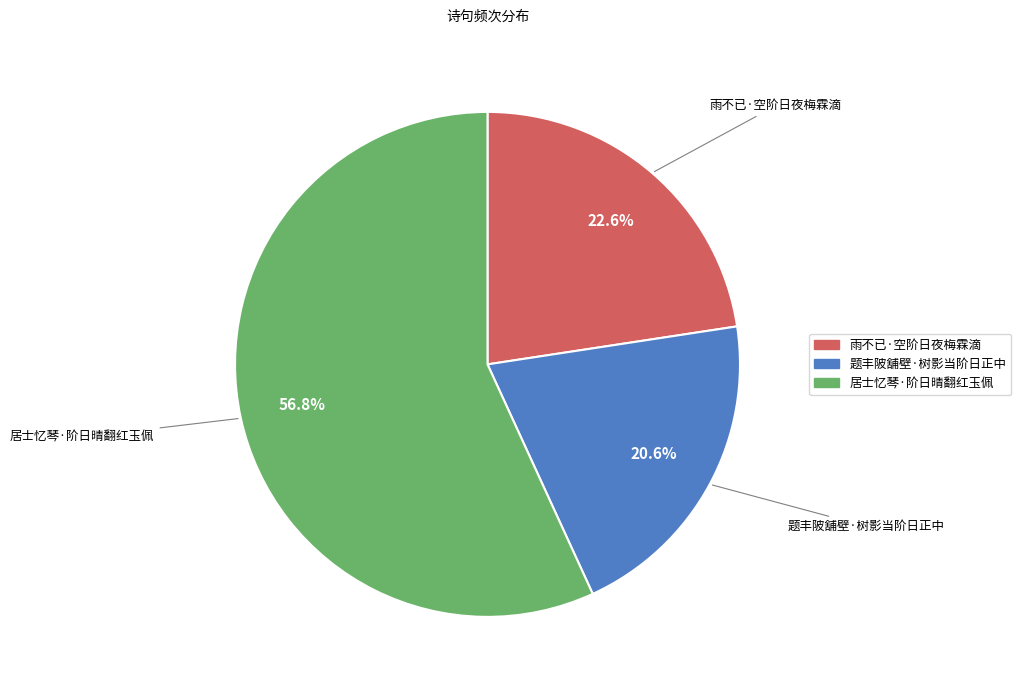

How many segments does this pie chart have?

3